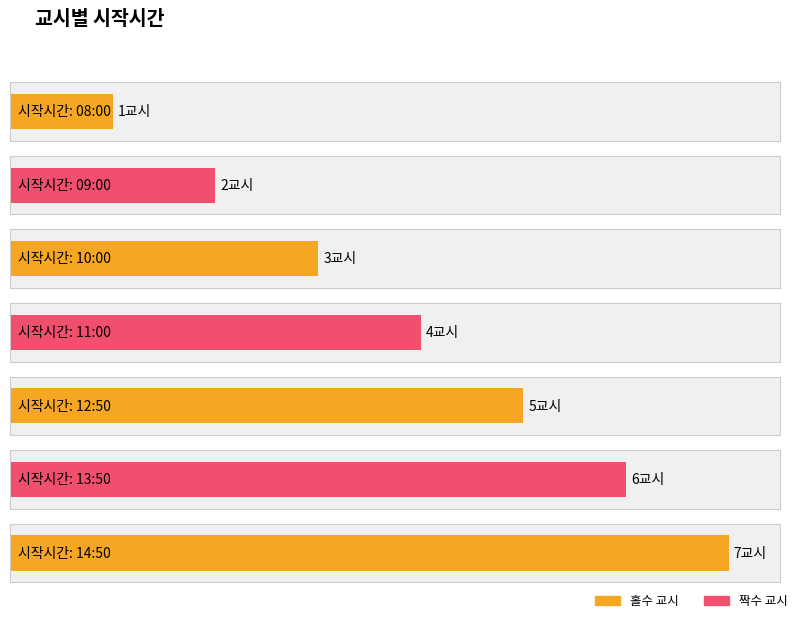

How many data points does each series have?

7